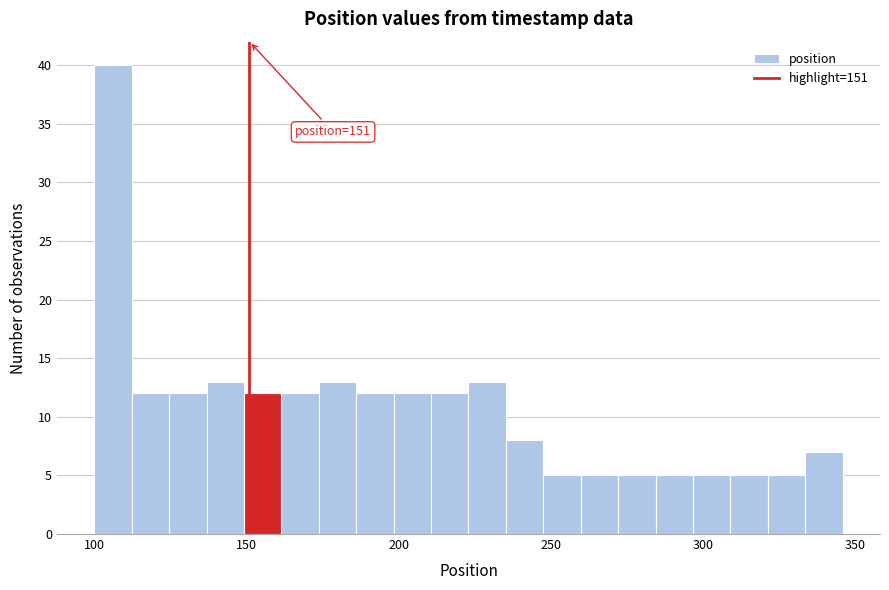

Read against the x-axis, roughly where is the centre of the tallest bar?

105